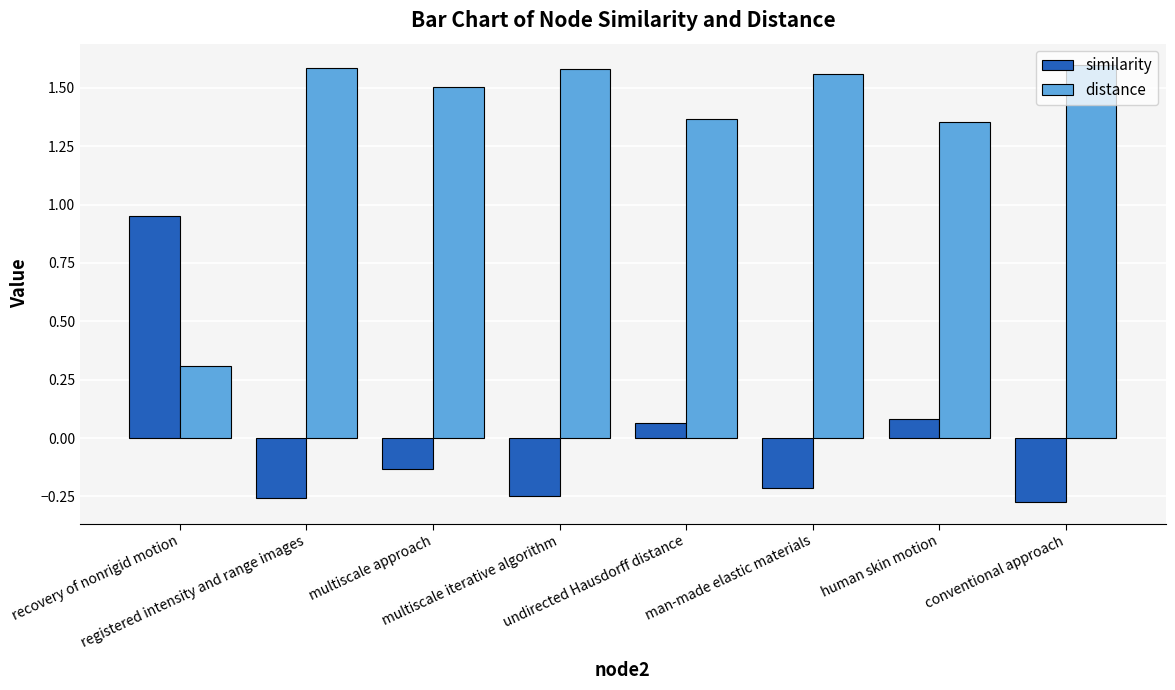

How many negative values does the similarity series have?

5